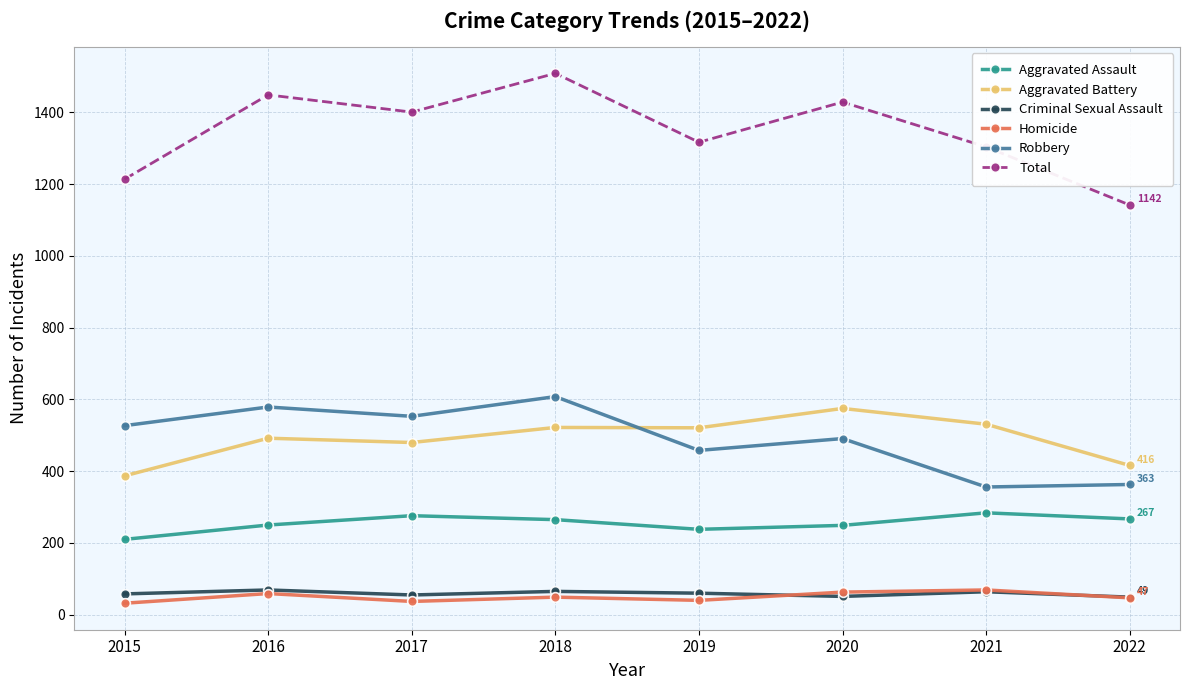

In Aggravated Assault, how many points are lower than both neighbors (excluding endpoints)?

1